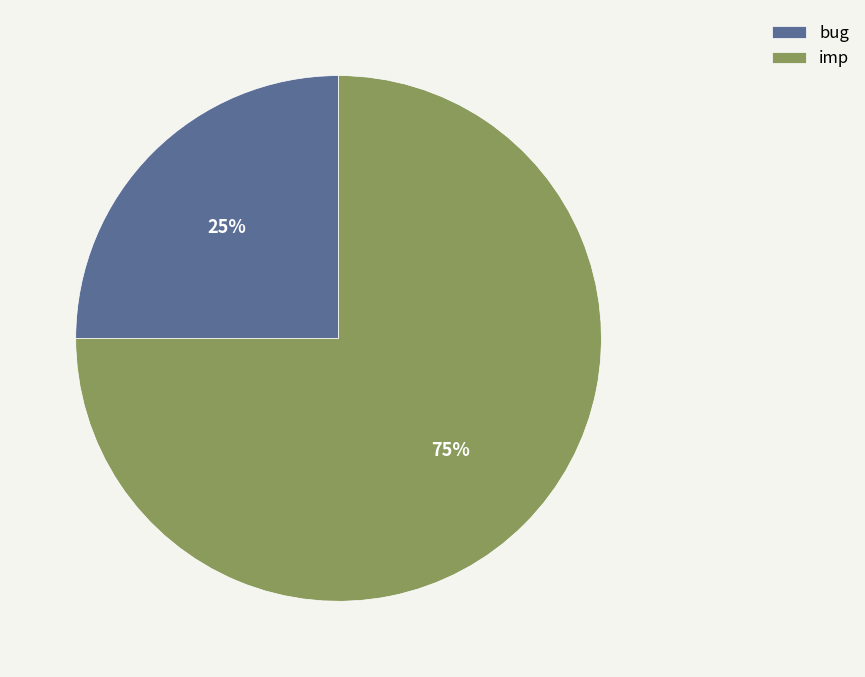

True or false: imp accounts for 86% of the total.

False